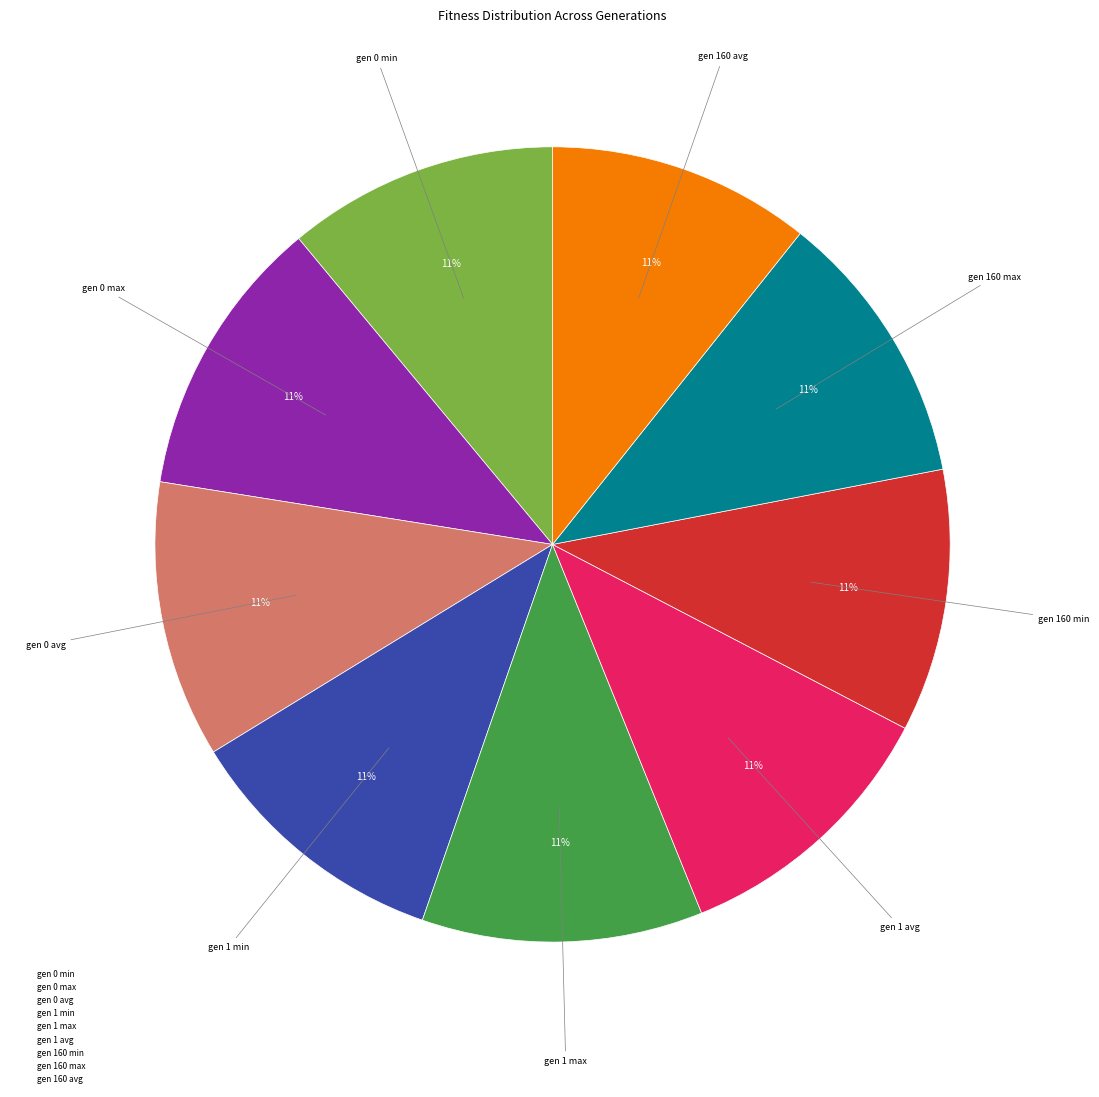

Is there any slice that represents more than half of the pie?

No